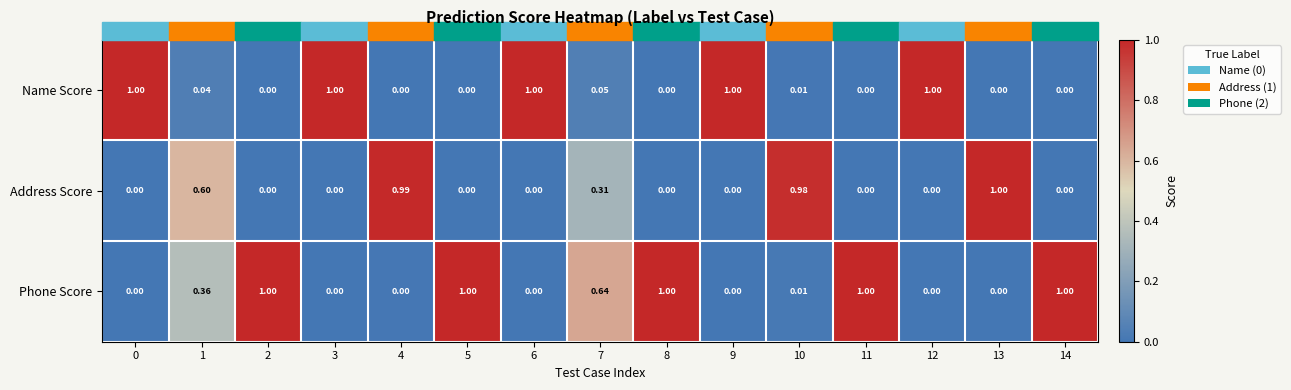

Is the value of Name Score at 9 greater than the value of Address Score at 3?

Yes